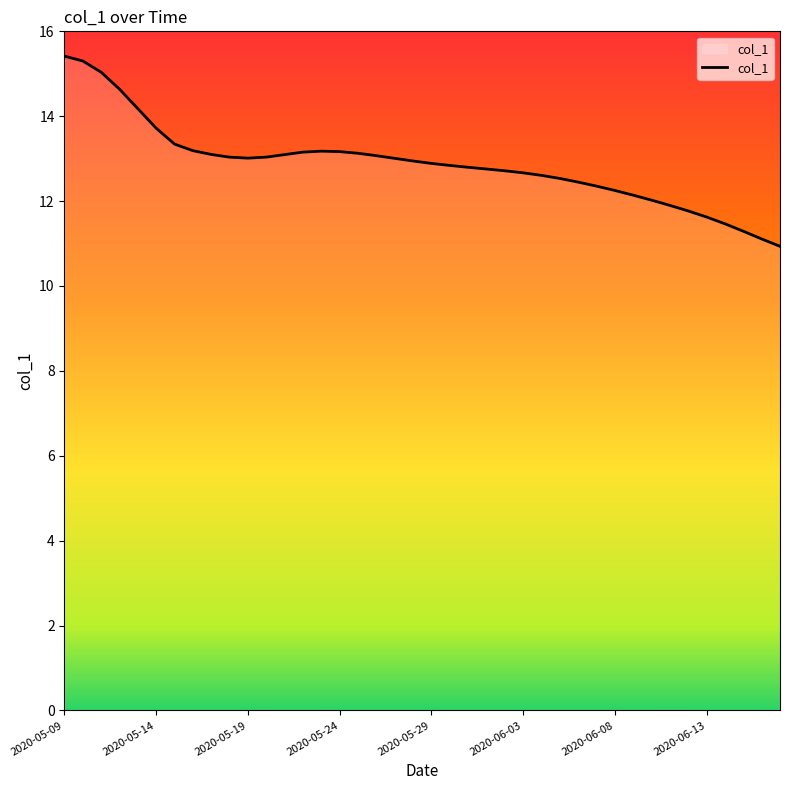

What is the maximum value shown in the chart?

15.4